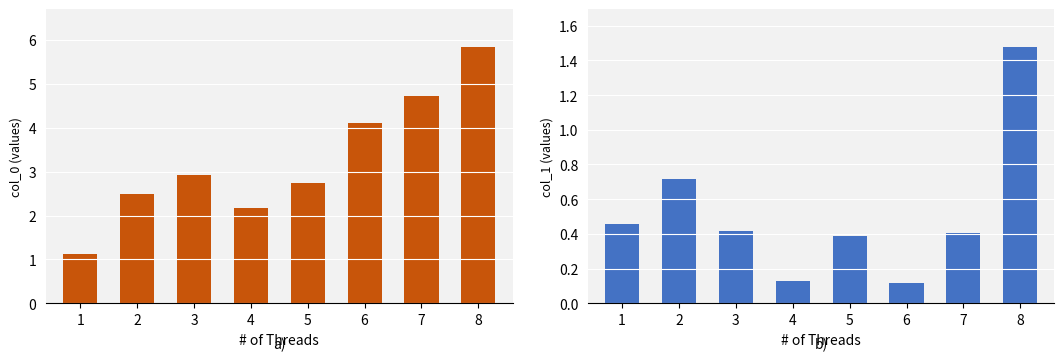

Which has a higher value, 1 or 5?

5